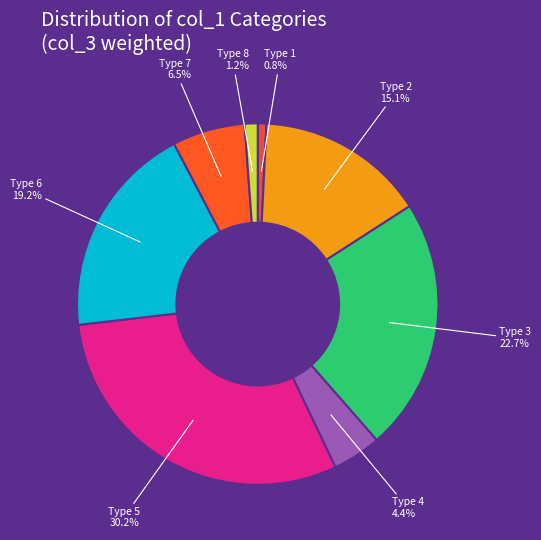

How many segments does this pie chart have?

8